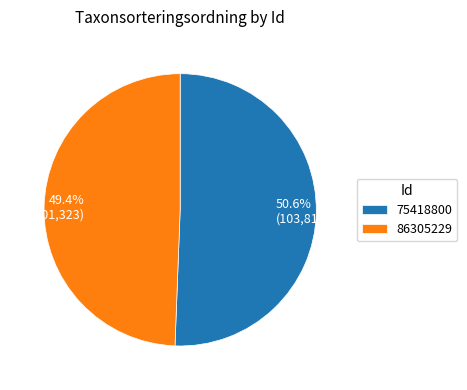

Between 75418800 and 86305229, which is larger?

75418800